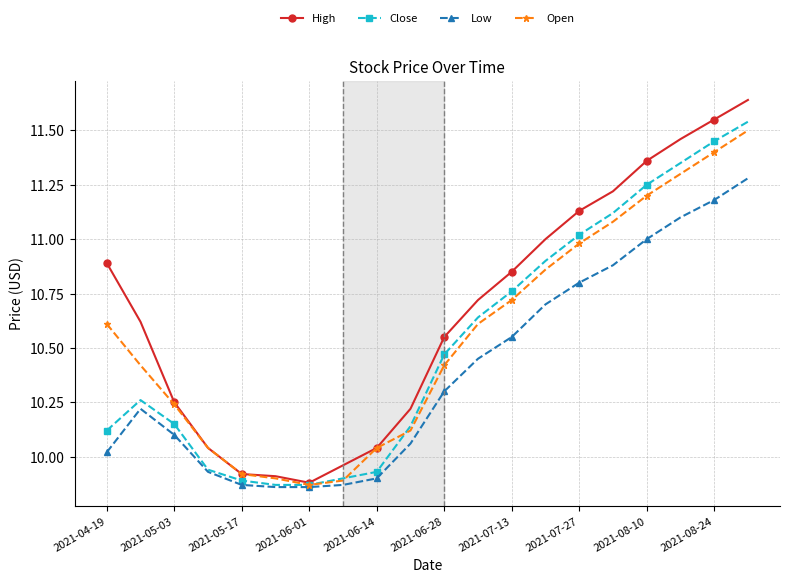

Which series has the largest range (max minus min)?

High